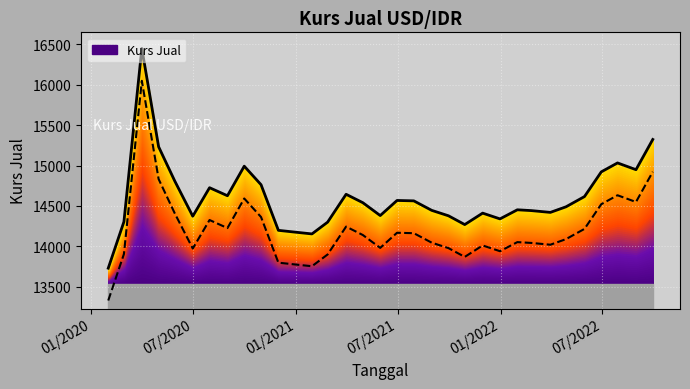

Rank the categories by value from highest to lowest.

3/31/2020, 9/30/2022, 4/30/2020, 7/29/2022, 9/30/2020, 8/31/2022, 6/30/2022, 5/29/2020, 10/30/2020, 7/30/2020, 3/31/2021, 8/31/2020, 5/31/2022, 6/30/2021, 7/30/2021, 4/30/2021, 4/28/2022, 1/31/2022, 8/31/2021, 2/25/2022, 3/31/2022, 11/30/2021, 5/31/2021, 9/30/2021, 6/30/2020, 12/31/2021, 2/28/2020, 2/26/2021, 10/29/2021, 11/30/2020, 12/31/2020, 1/29/2021, 1/31/2020